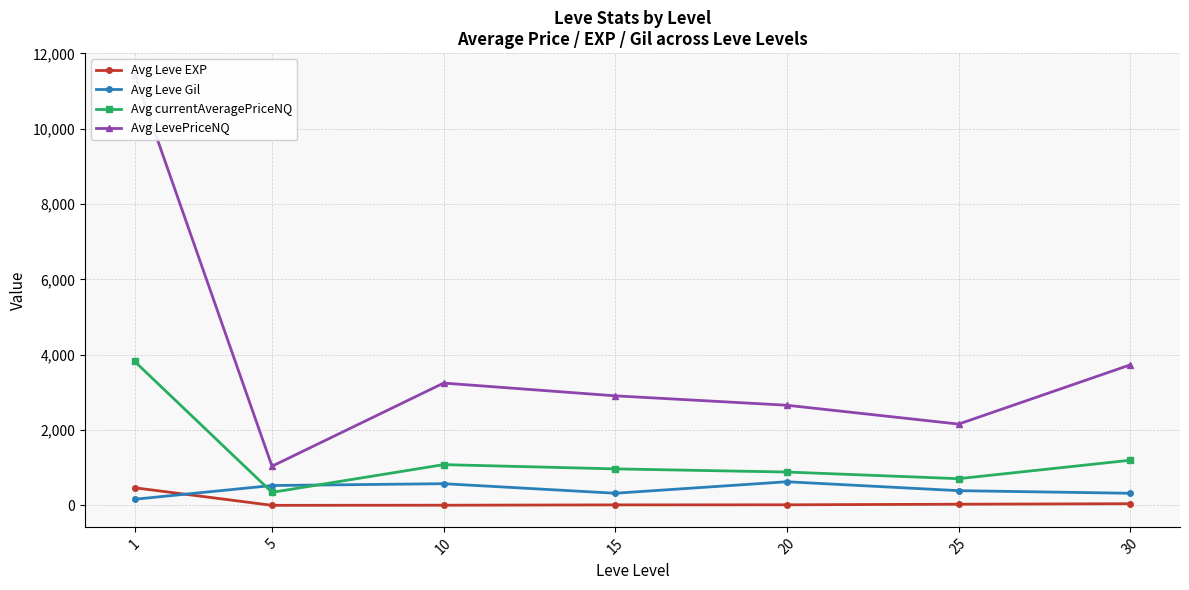

Between 5 and 30, which series saw the biggest shift?

Avg LevePriceNQ